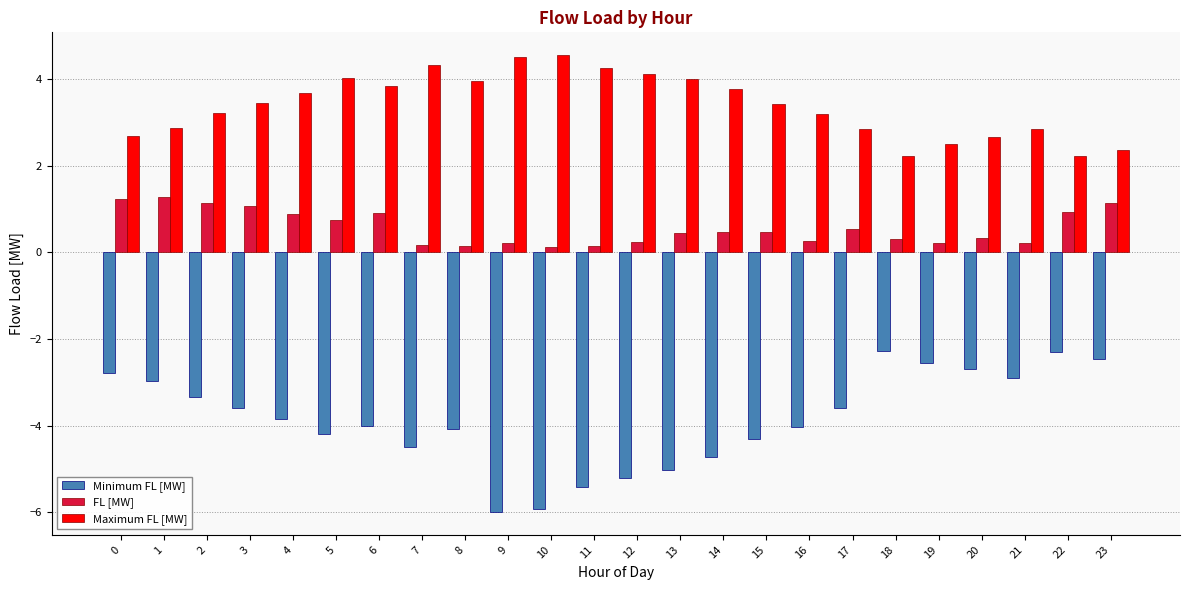

What is the value of the Minimum FL [MW] bar at the 13th from the left?

-5.2